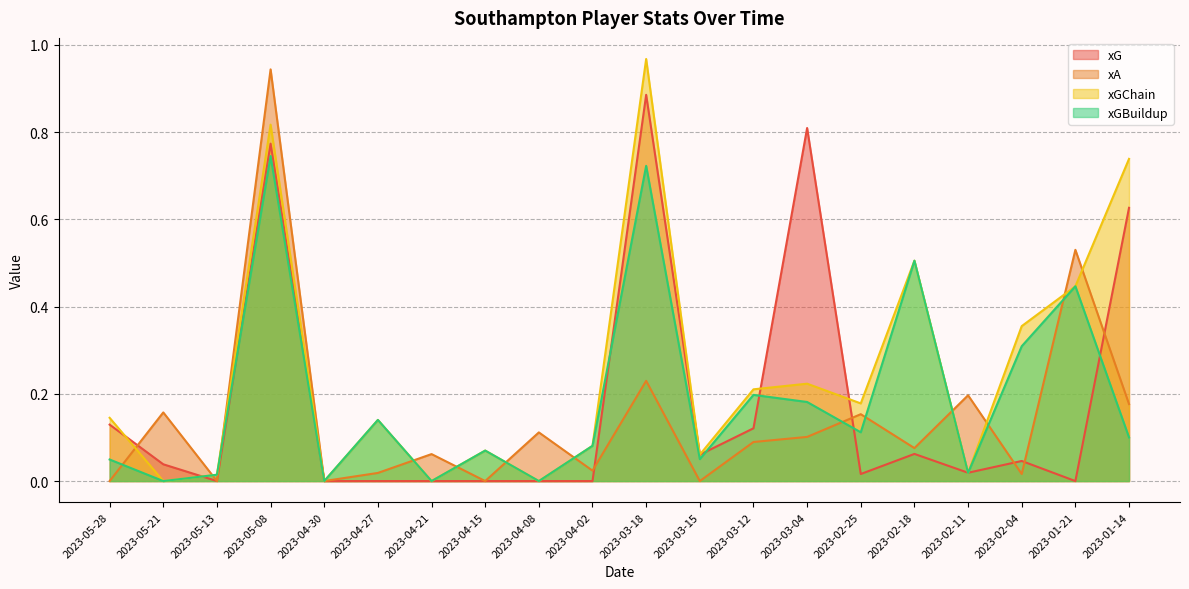

What is the sum of all xGBuildup values?

3.7